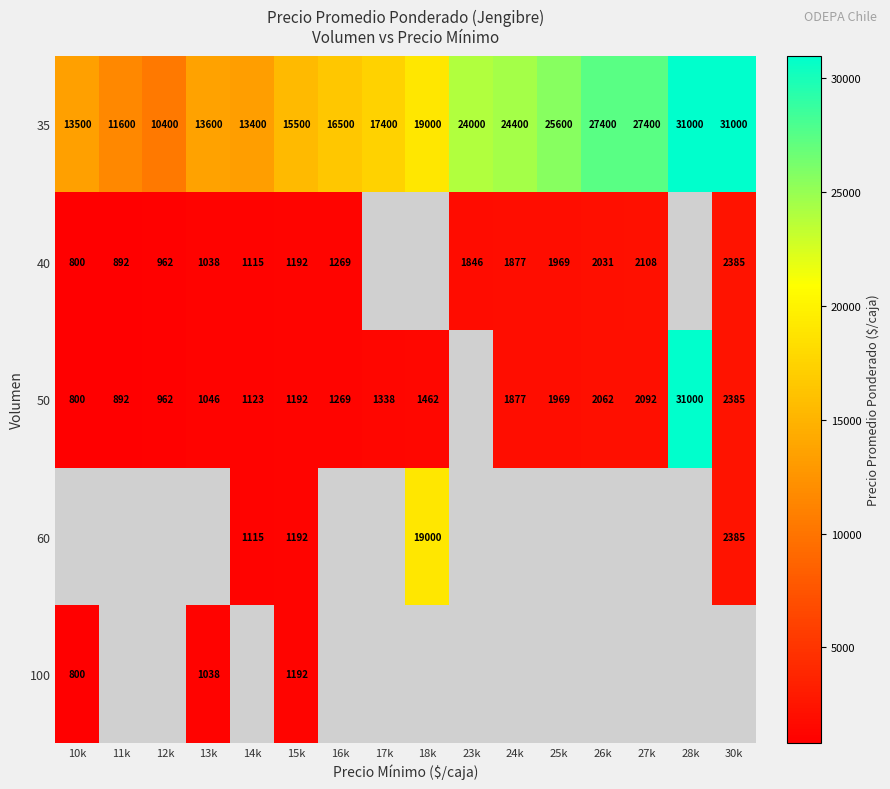

Is the value of 35 at 10k greater than the value of 40 at 15k?

Yes